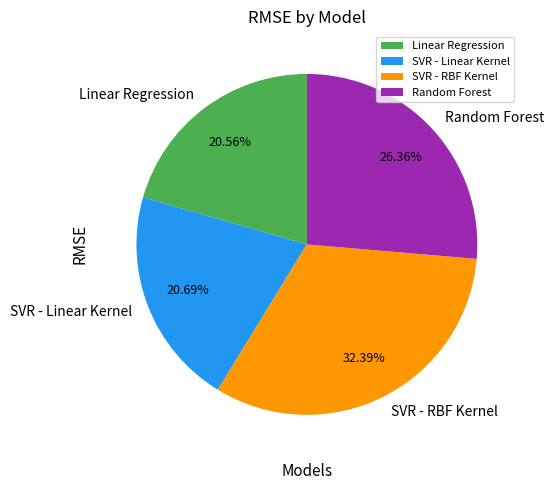

Which slice is the largest?

SVR - RBF Kernel